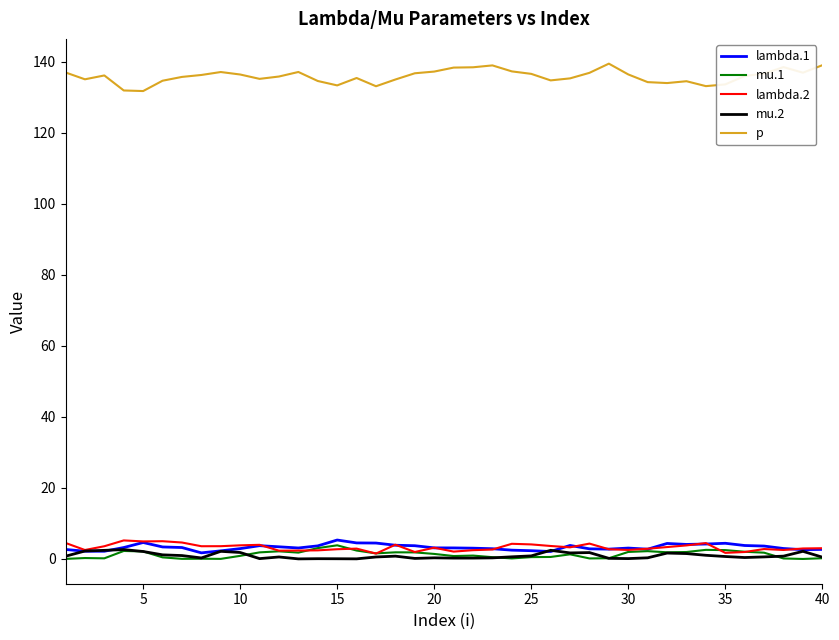

What is the maximum value for lambda.2?

5.2